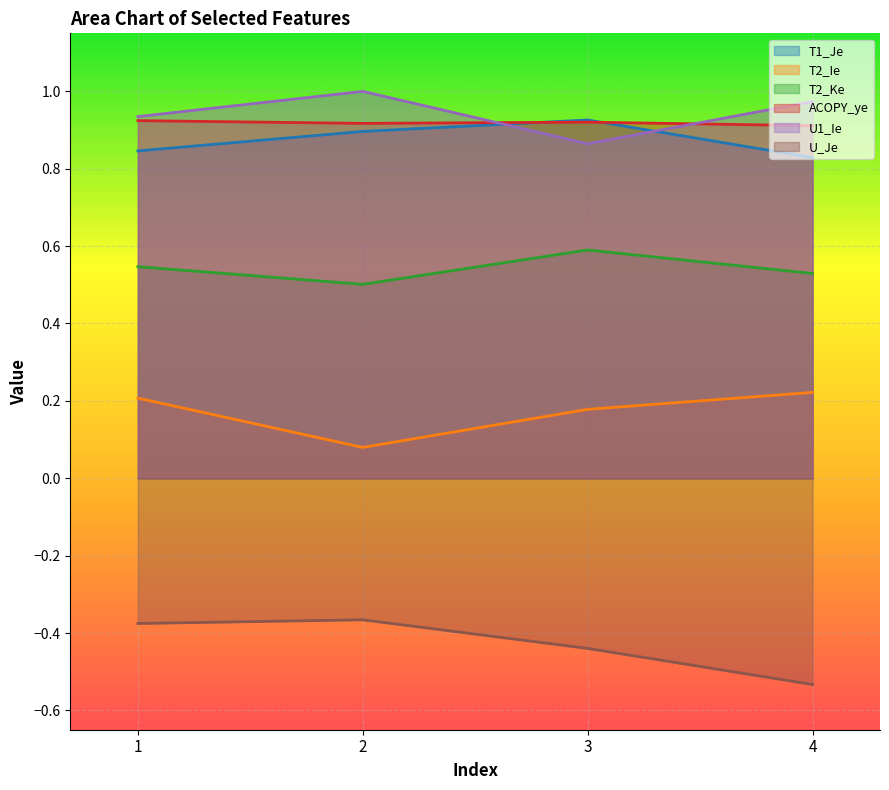

What is the sum of the T1_Je values at 2 and 3?

1.8